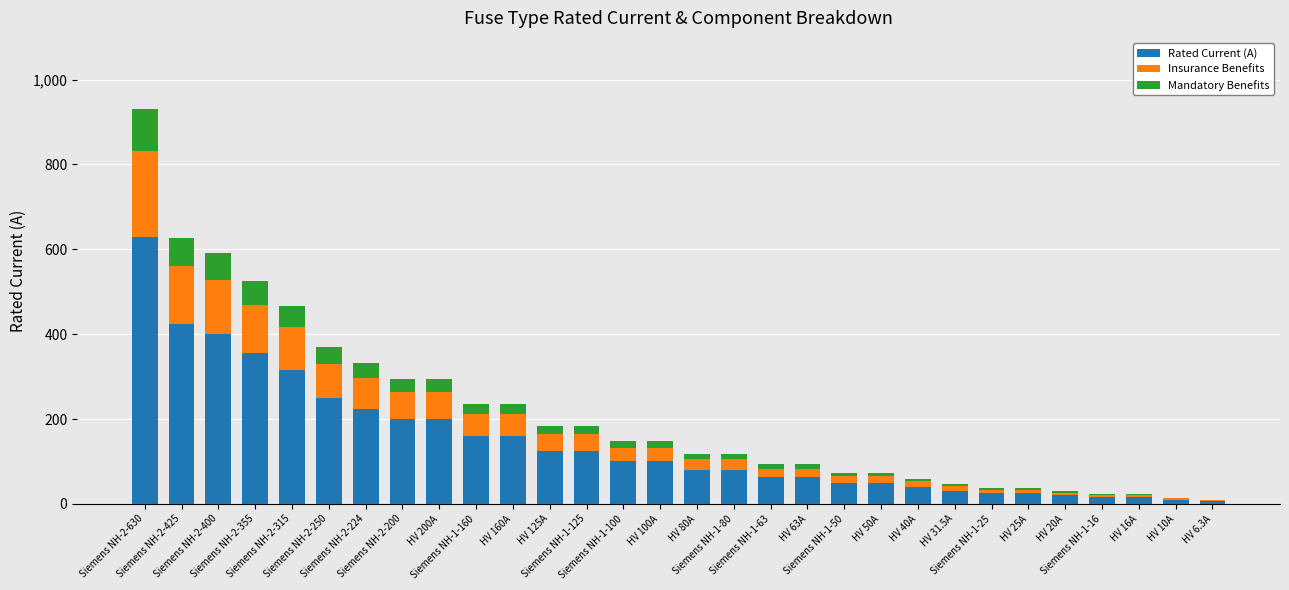

What is the sum of all Rated Current (A) values?

4344.8